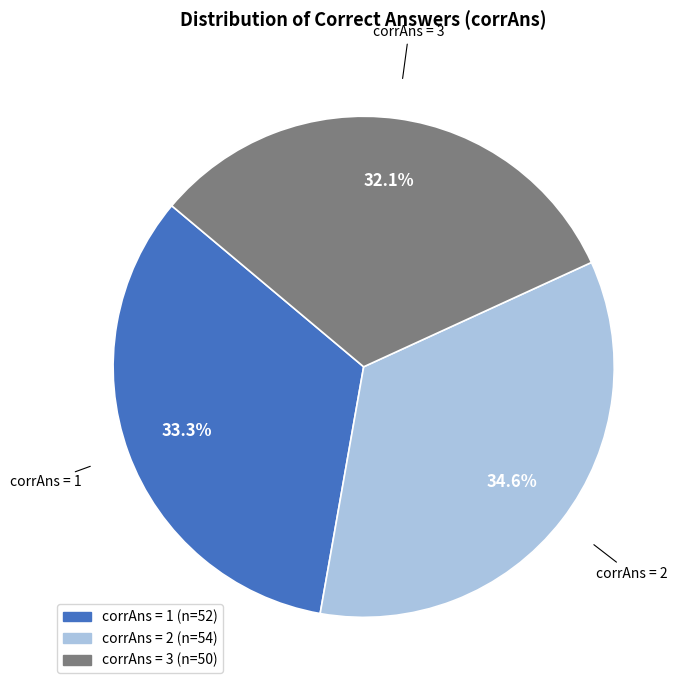

Does any single category account for the majority?

No